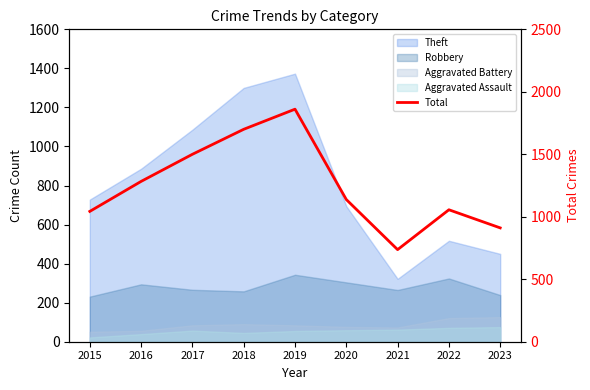

Reading left to right, what are all the values shown in this chart?

2015=1043	2016=1283	2017=1500	2018=1700	2019=1861	2020=1138	2021=737	2022=1056	2023=911